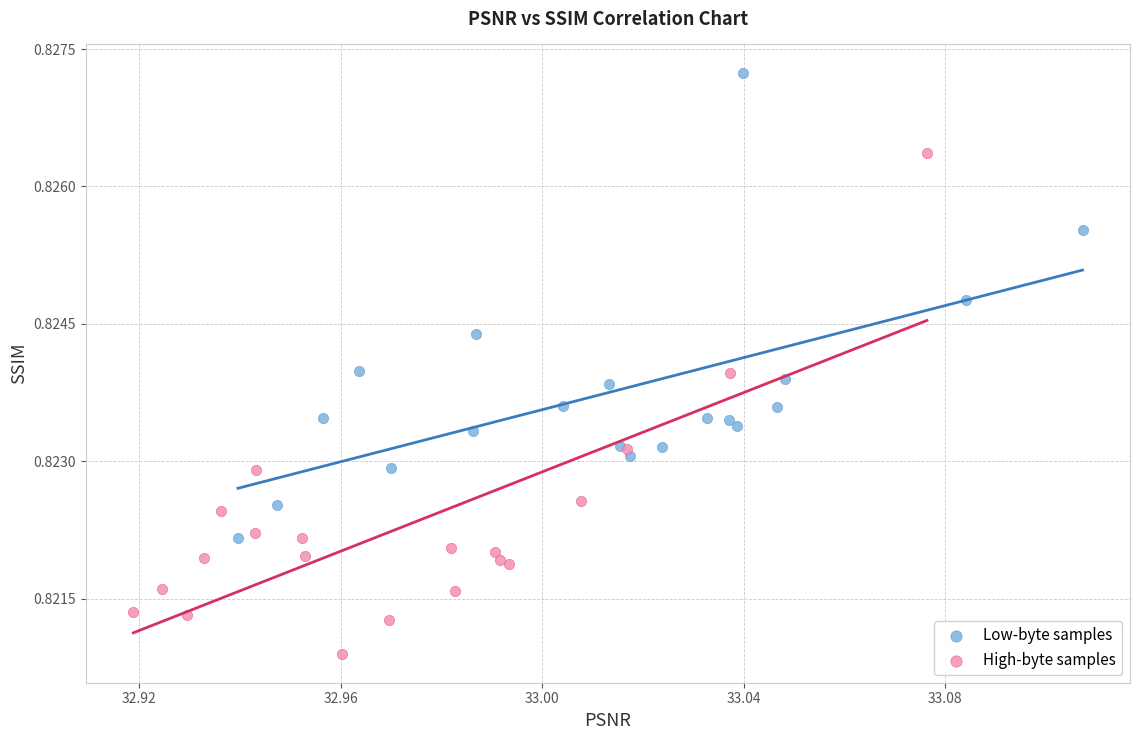

Which series contains the highest Y value?

Low-byte samples